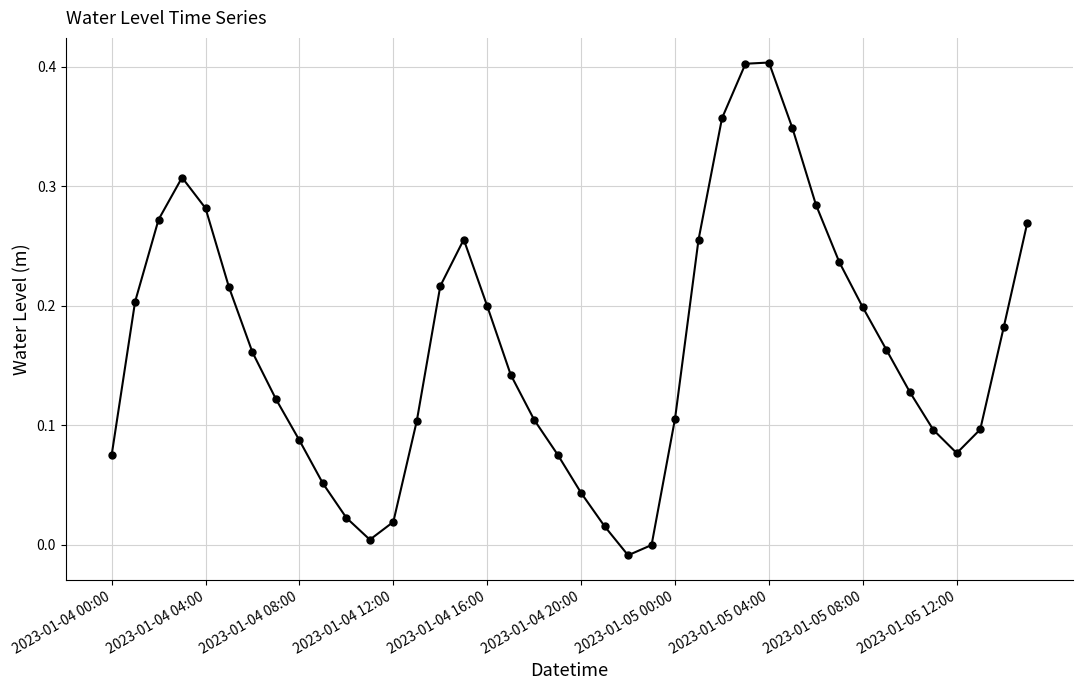

True or false: there are more than 1 points higher than both neighbors.

True